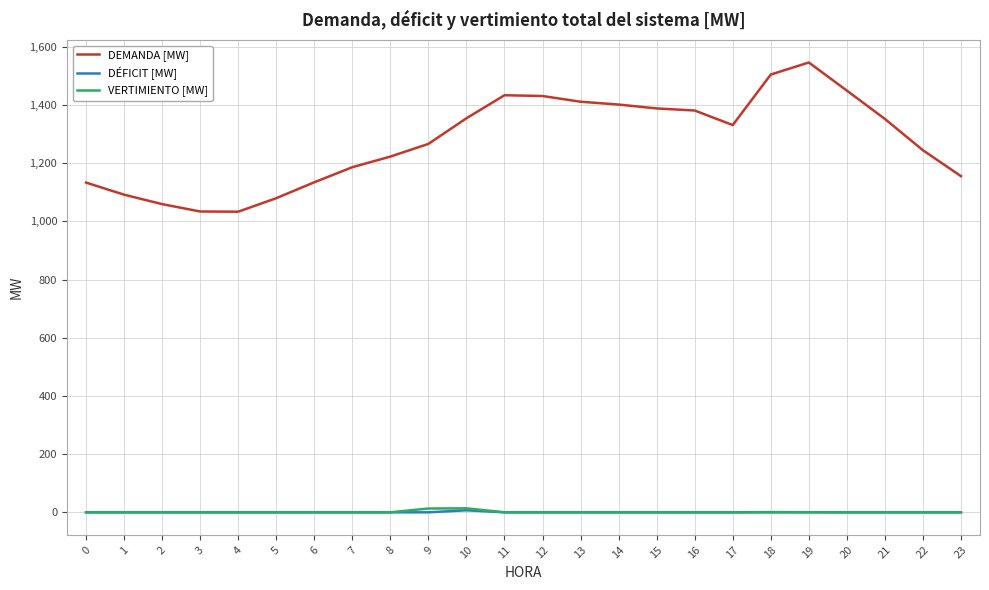

The value of DÉFICIT [MW] at 6 is 0.0. True or false?

True